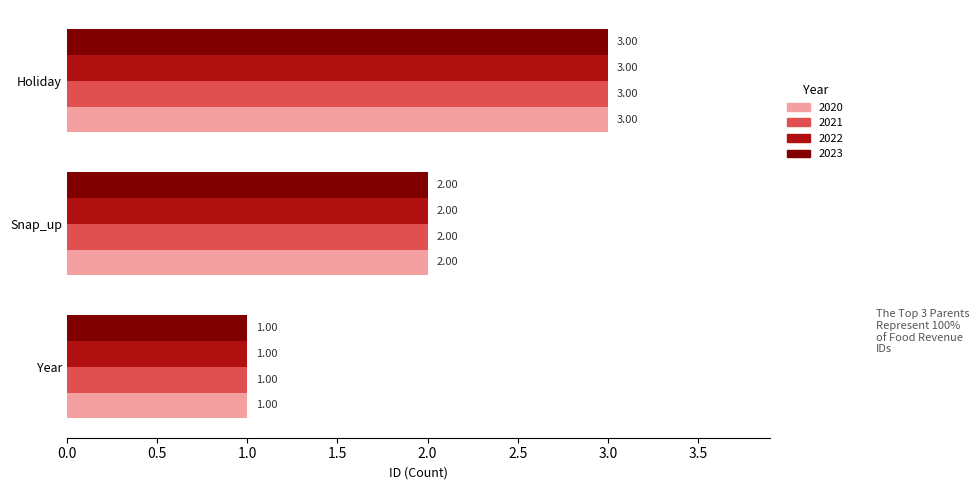

Which label corresponds to the largest value in the chart?

Holiday